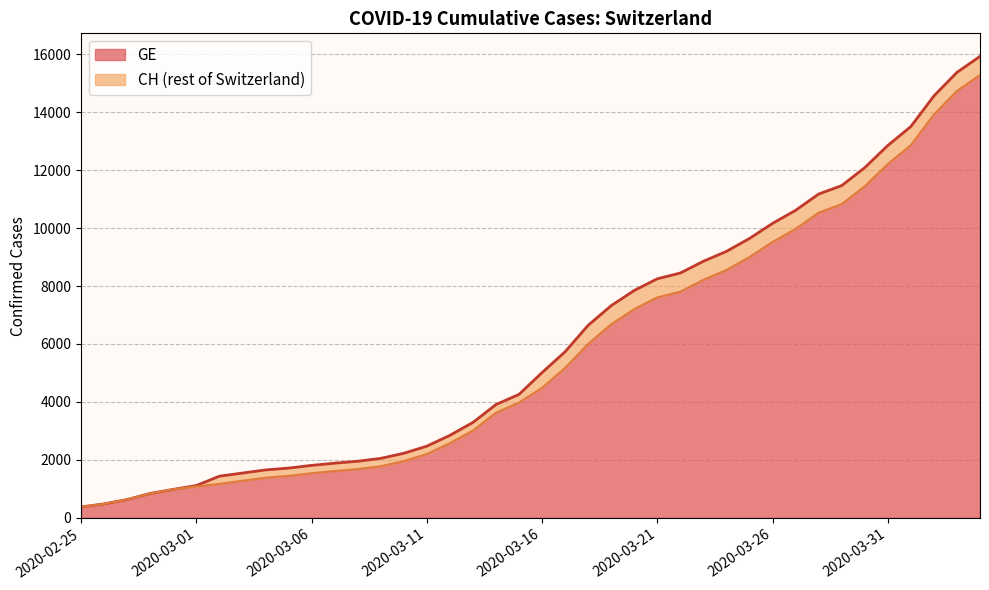

What is the difference between the second highest and second lowest values in the GE series?

14254